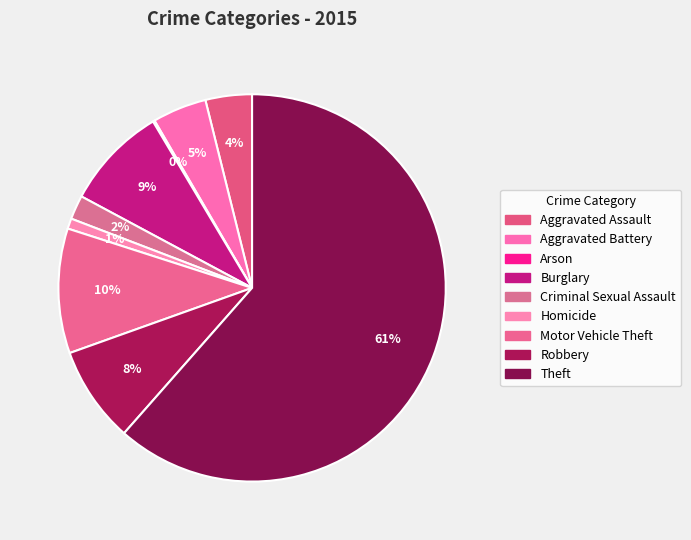

Is the sum of Criminal Sexual Assault and Robbery greater than half?

No